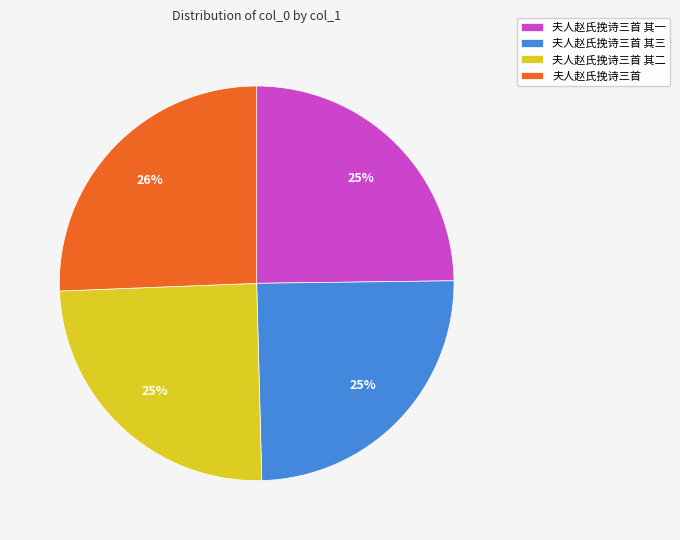

To the nearest percent, what is the combined percentage of 夫人赵氏挽诗三首 其三 and 夫人赵氏挽诗三首?

50%